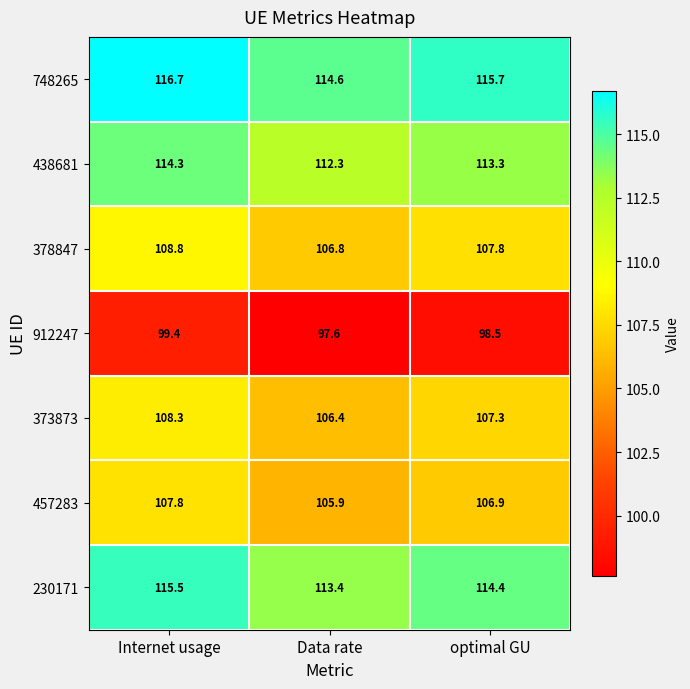

Which series changed the most between Data rate and optimal GU?

748265